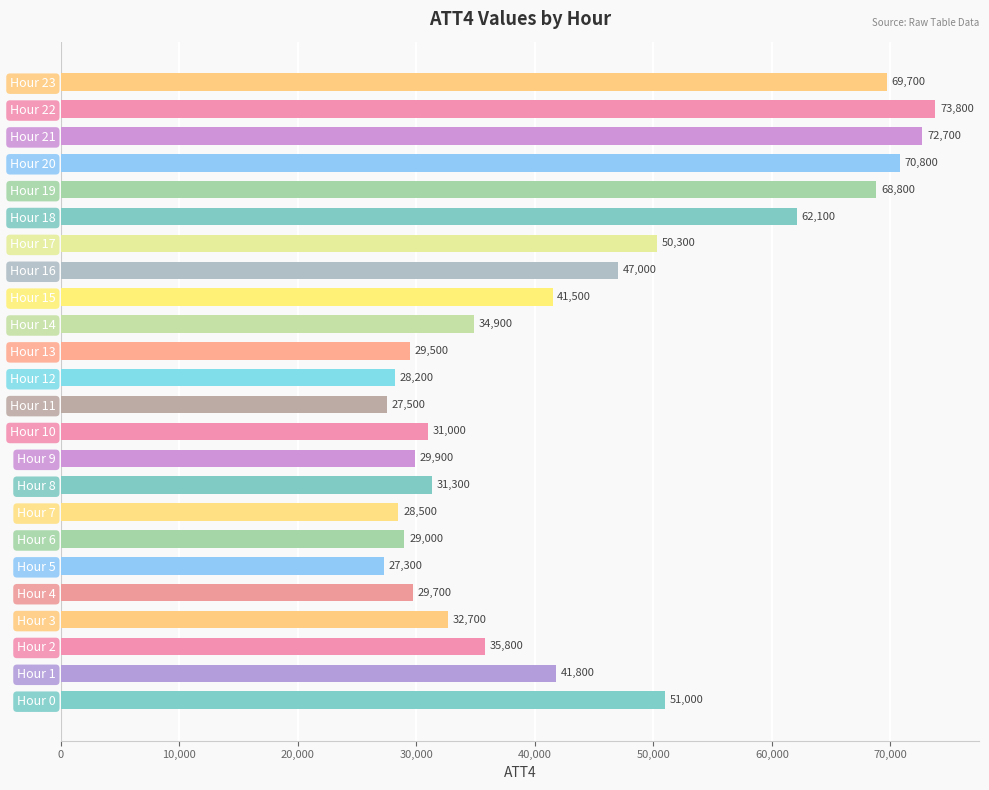

Is it true that the value at Hour 4 is 43606?

False